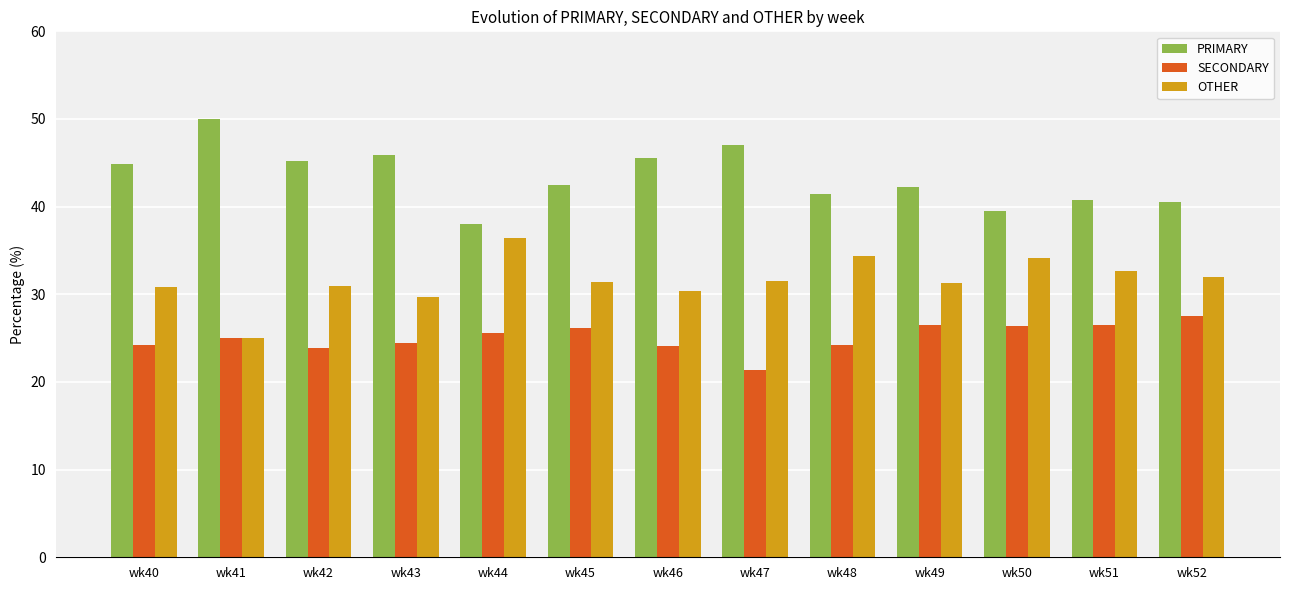

What is the spread (max minus min) of values at wk44?

12.5